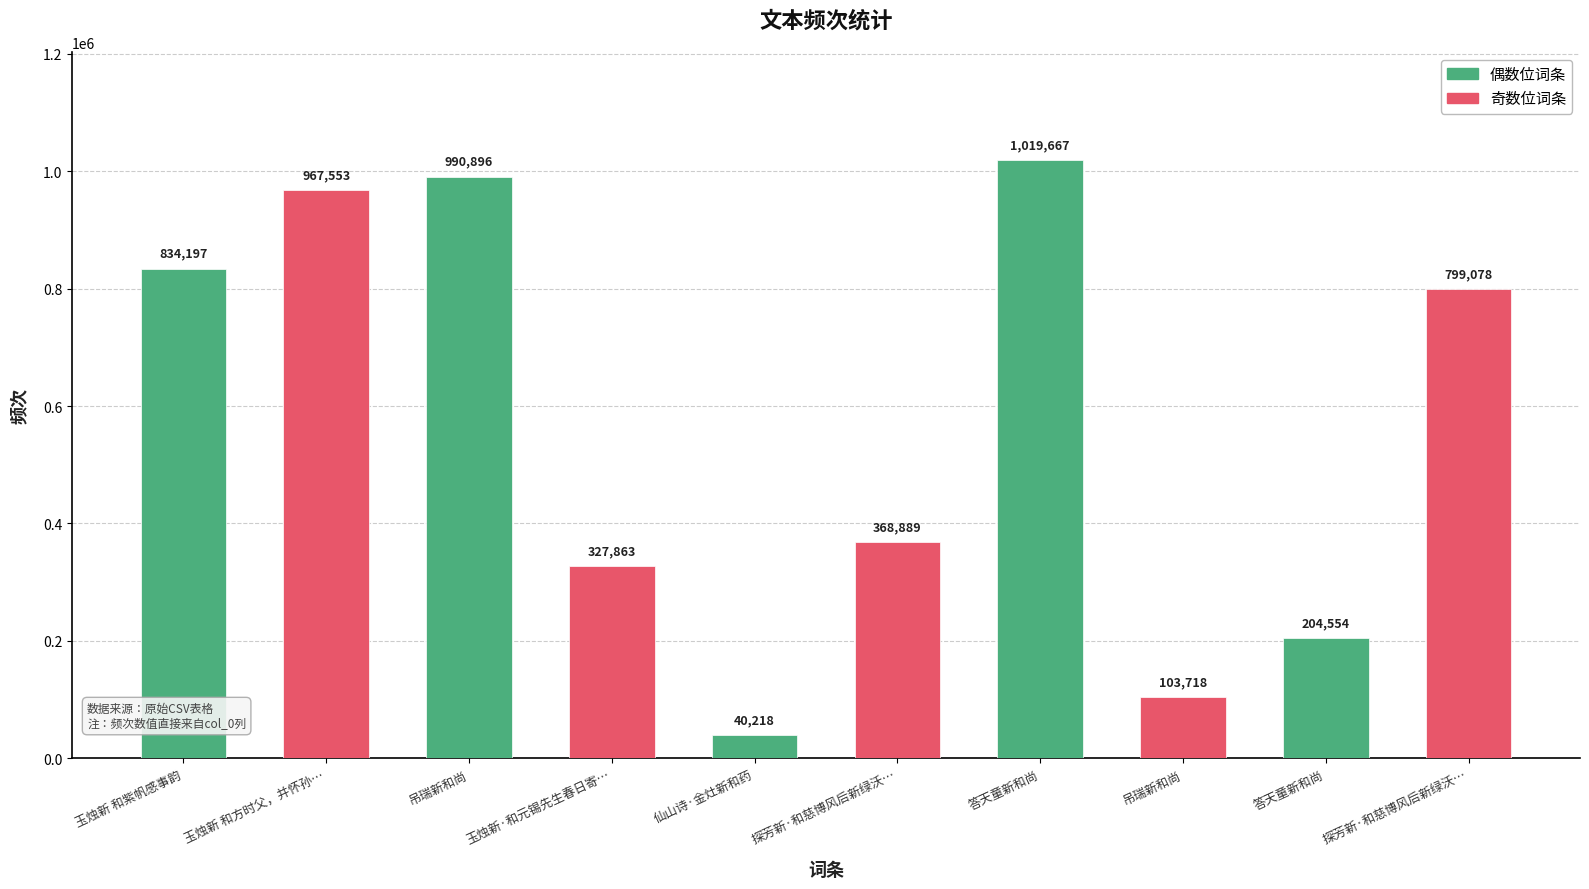

List the labels in order of value, smallest first.

仙山诗·金灶新和药, 吊瑞新和尚, 答天童新和尚, 玉烛新·和元锡先生春日寄…, 探芳新·和慈博风后新绿沃…, 探芳新·和慈博风后新绿沃…, 玉烛新 和紫帆感事韵, 玉烛新 和方时父，并怀孙…, 吊瑞新和尚, 答天童新和尚